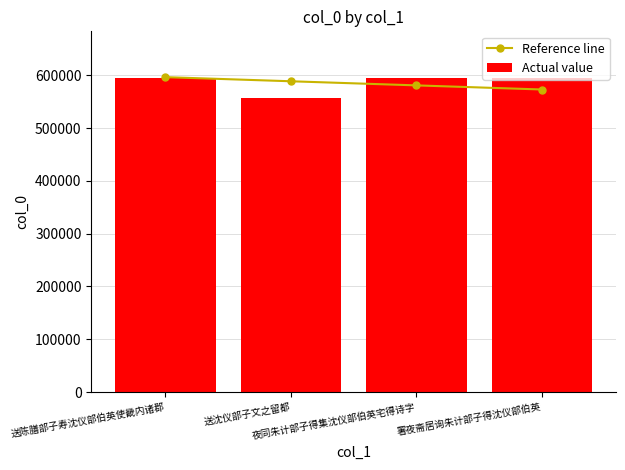

Which category has the lowest value across all series?

送沈仪部子文之留都